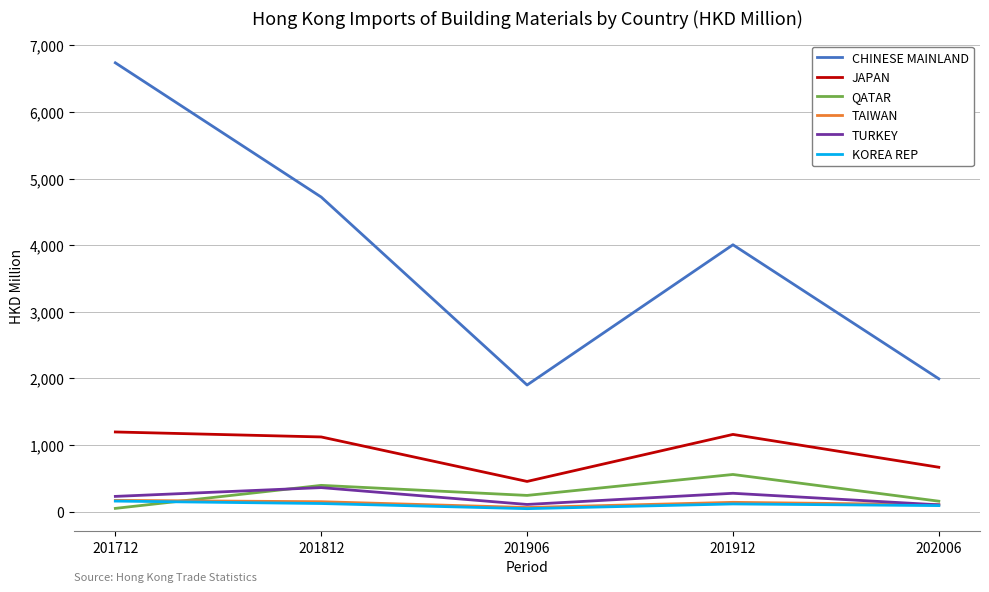

Count the number of categories in the chart.

5